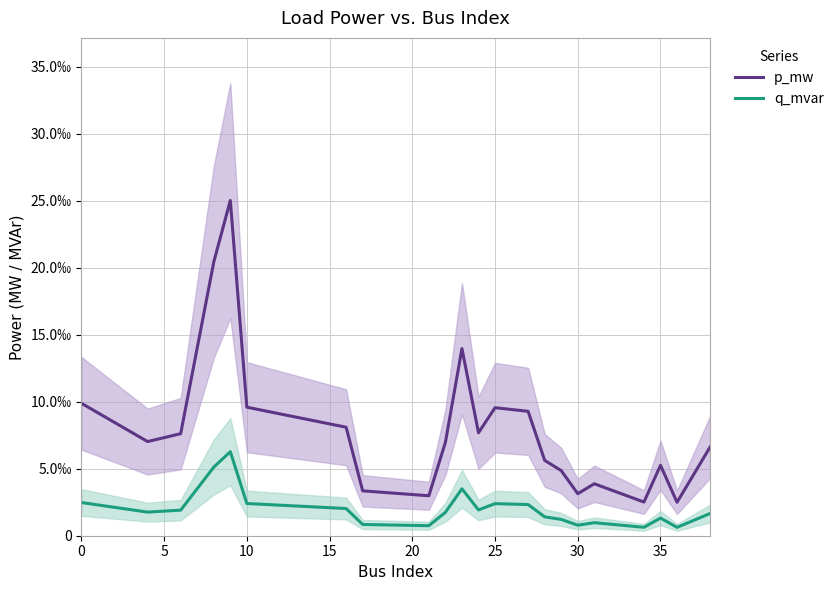

True or false: p_mw has a value of 0.0 at 25.

False